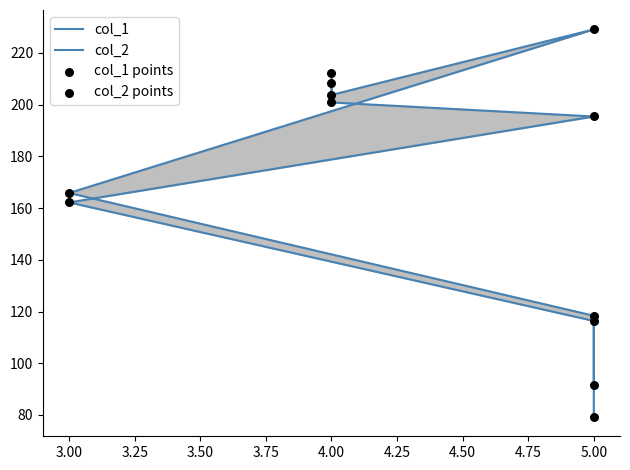

Is the value of col_2 at 3.00 greater than the value of col_2 points at 4.00?

No